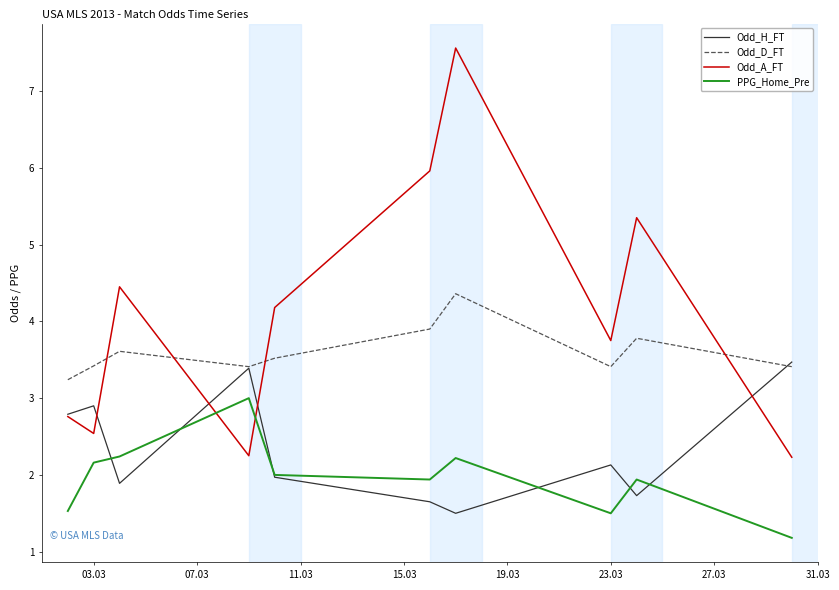

True or false: Odd_H_FT and Odd_A_FT intersect in this chart.

True